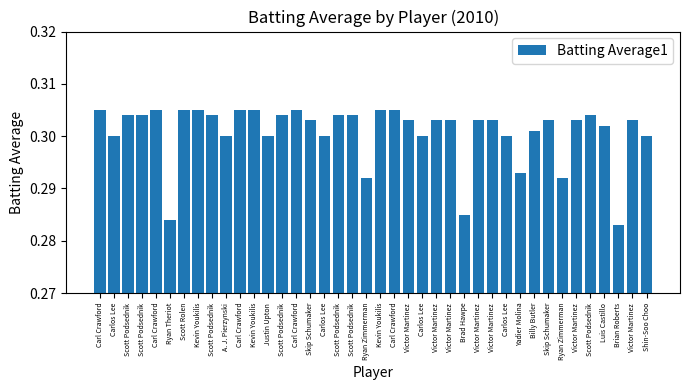

Are the bars horizontal?

No